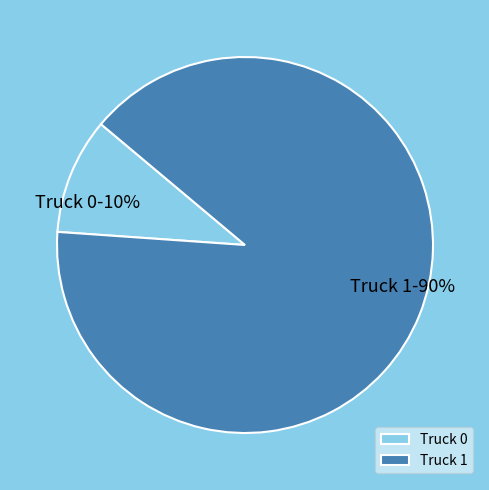

Combined, do Truck 1 and Truck 0 account for over 50%?

Yes